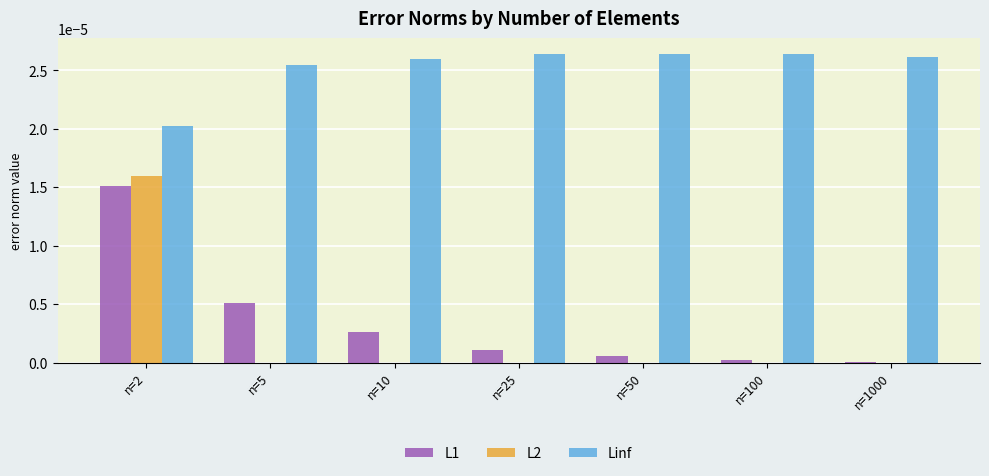

How many groups of bars are there?

7